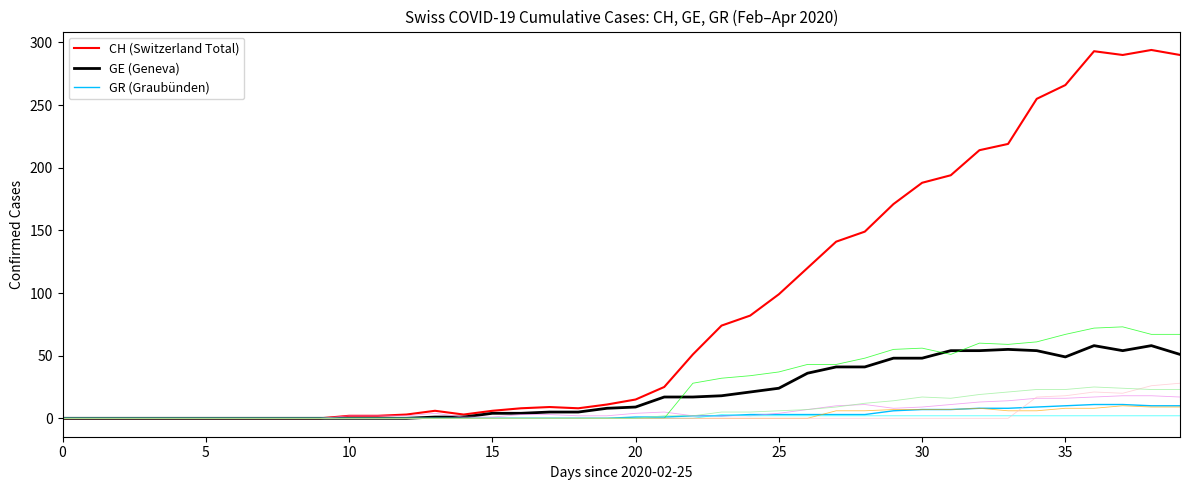

Where is CH (Switzerland Total) nearest to the value 147?

28